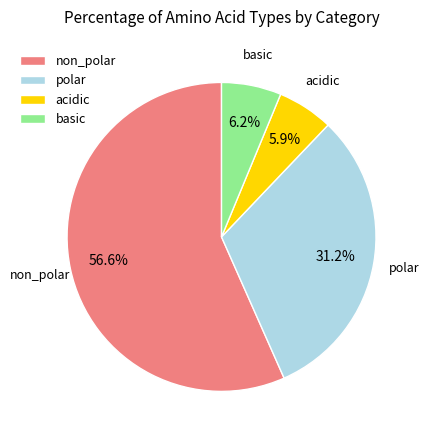

Between acidic and non_polar, which is larger?

non_polar